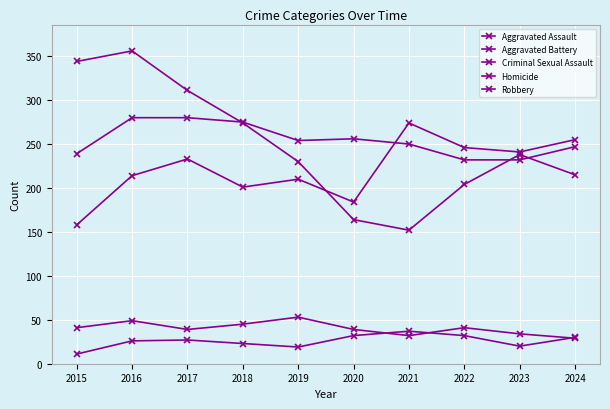

How many lines are shown in the chart?

5